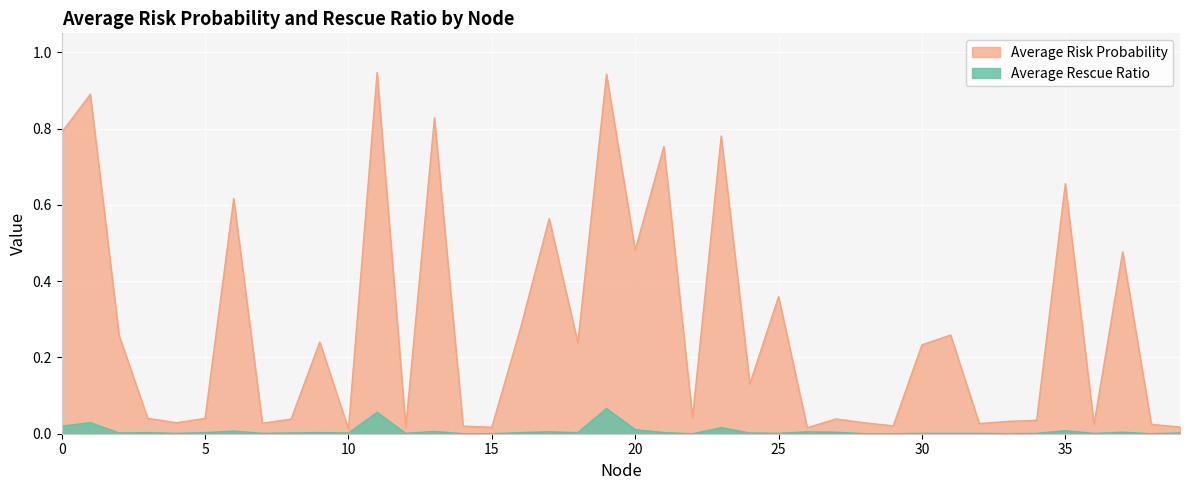

What is the average value of the Average Risk Probability series?

0.3